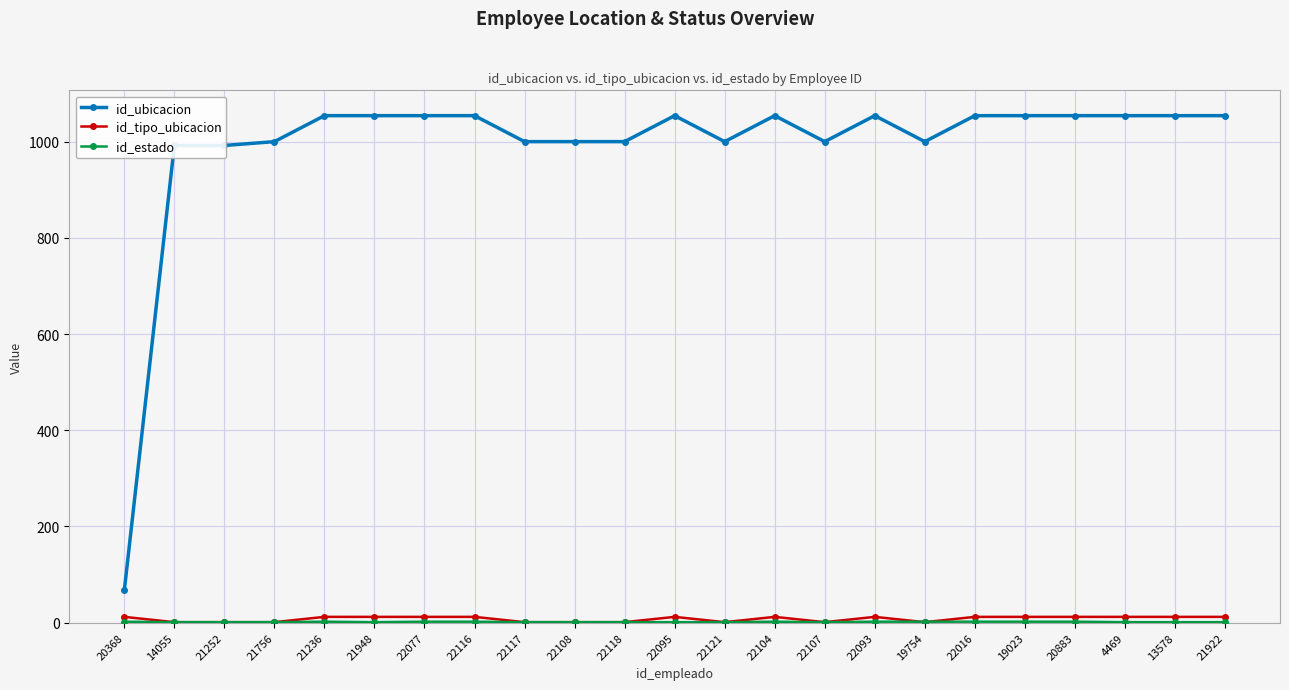

True or false: id_ubicacion and id_tipo_ubicacion intersect in this chart.

False